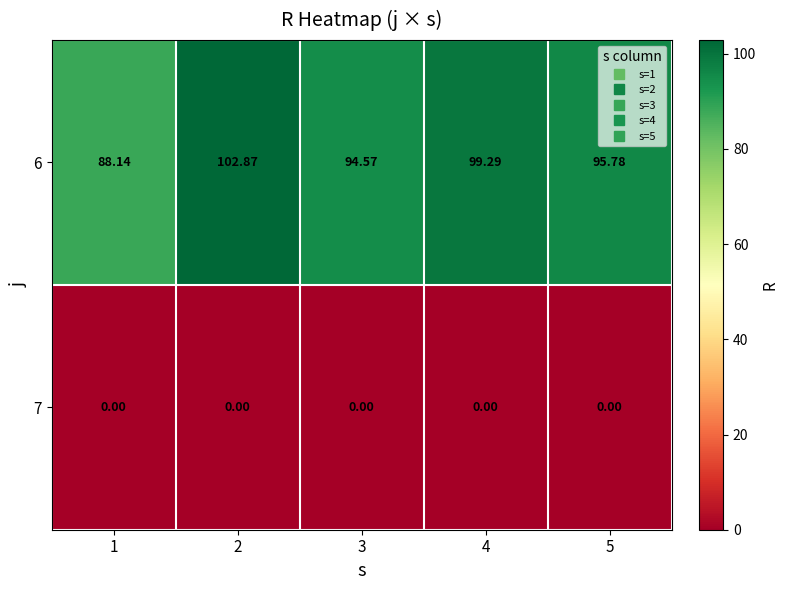

Is the value of 6 at 2 greater than the value of 7 at 5?

Yes